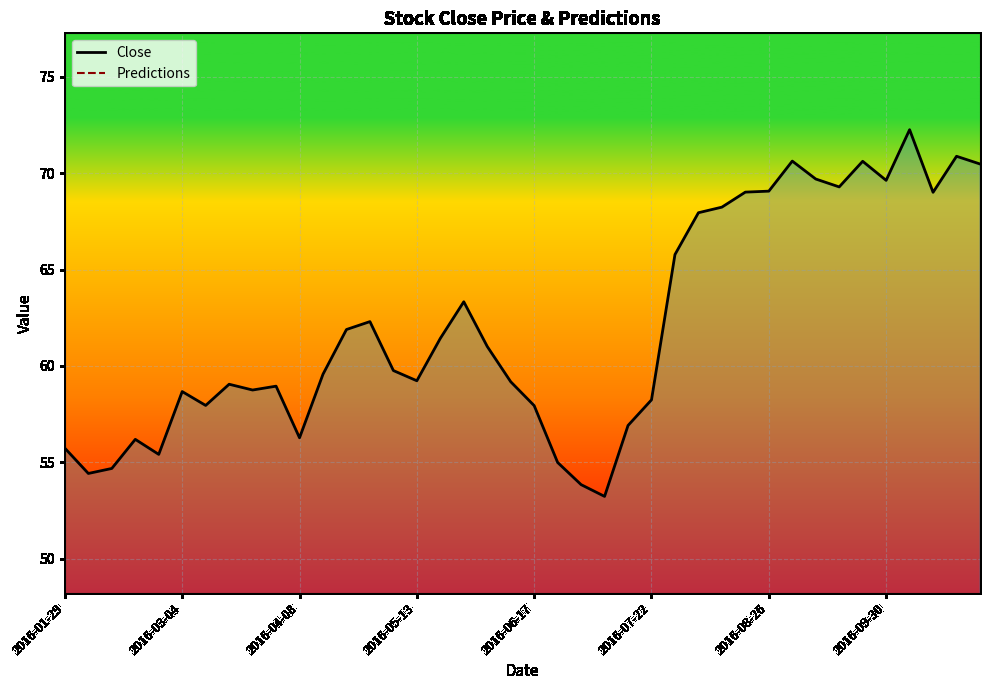

What position from the left is 2016-03-04?

6